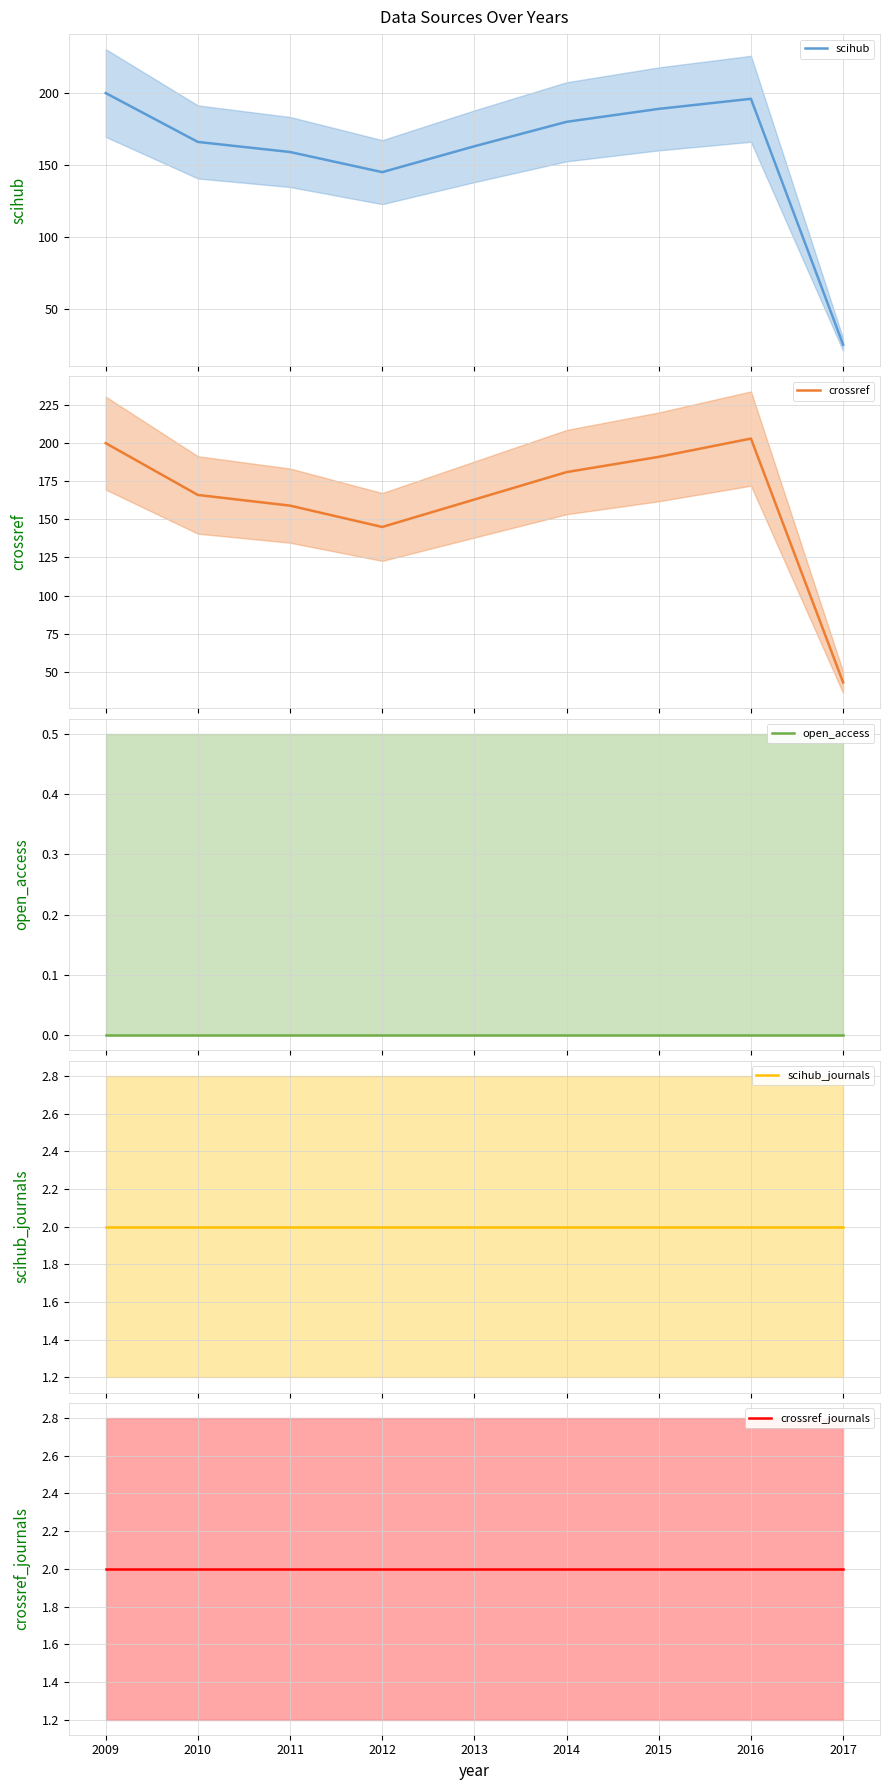

What is the maximum value for scihub?

200